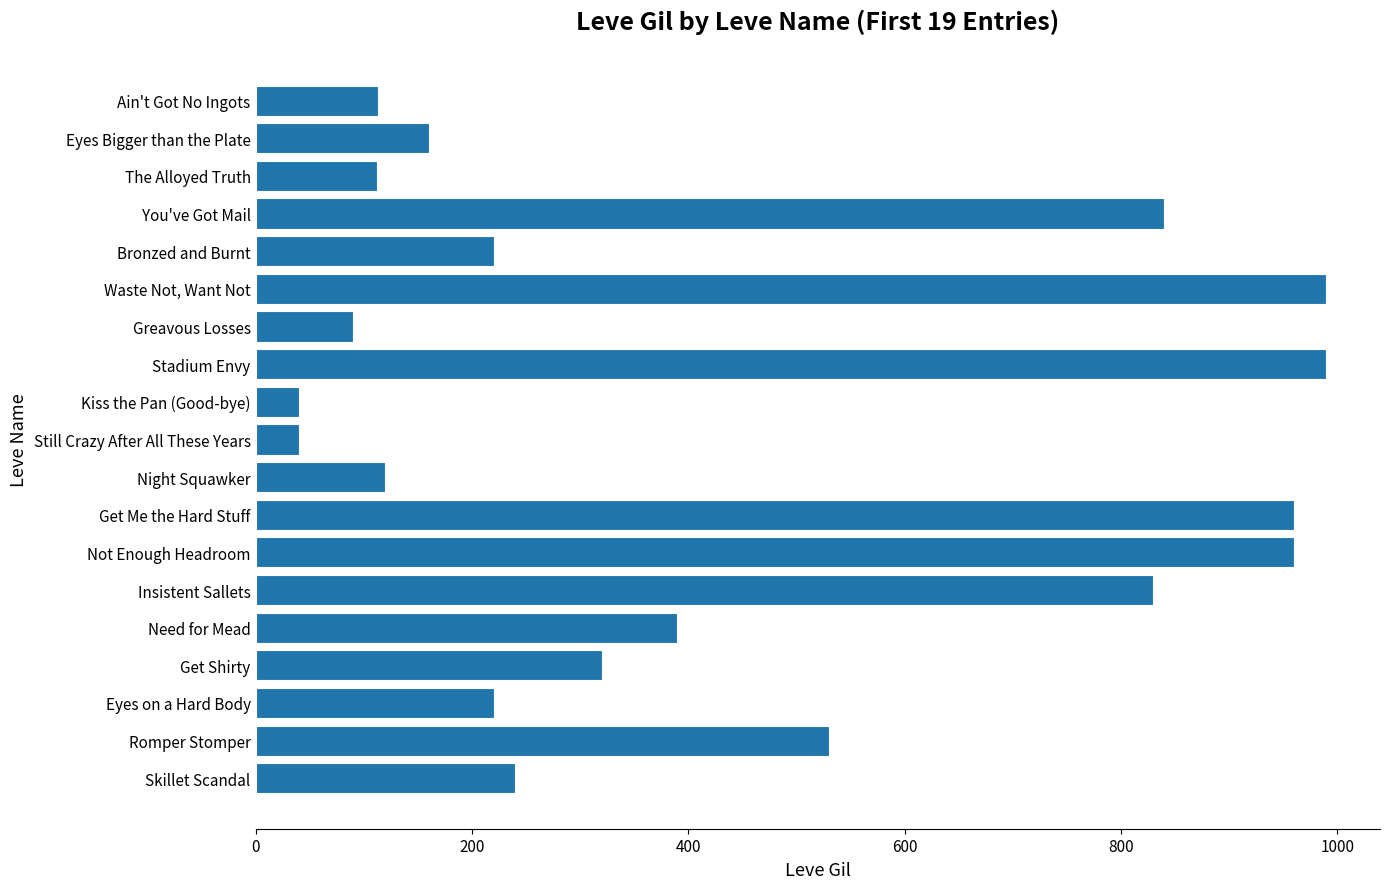

What is the label of the 10th bar from the bottom?

Still Crazy After All These Years